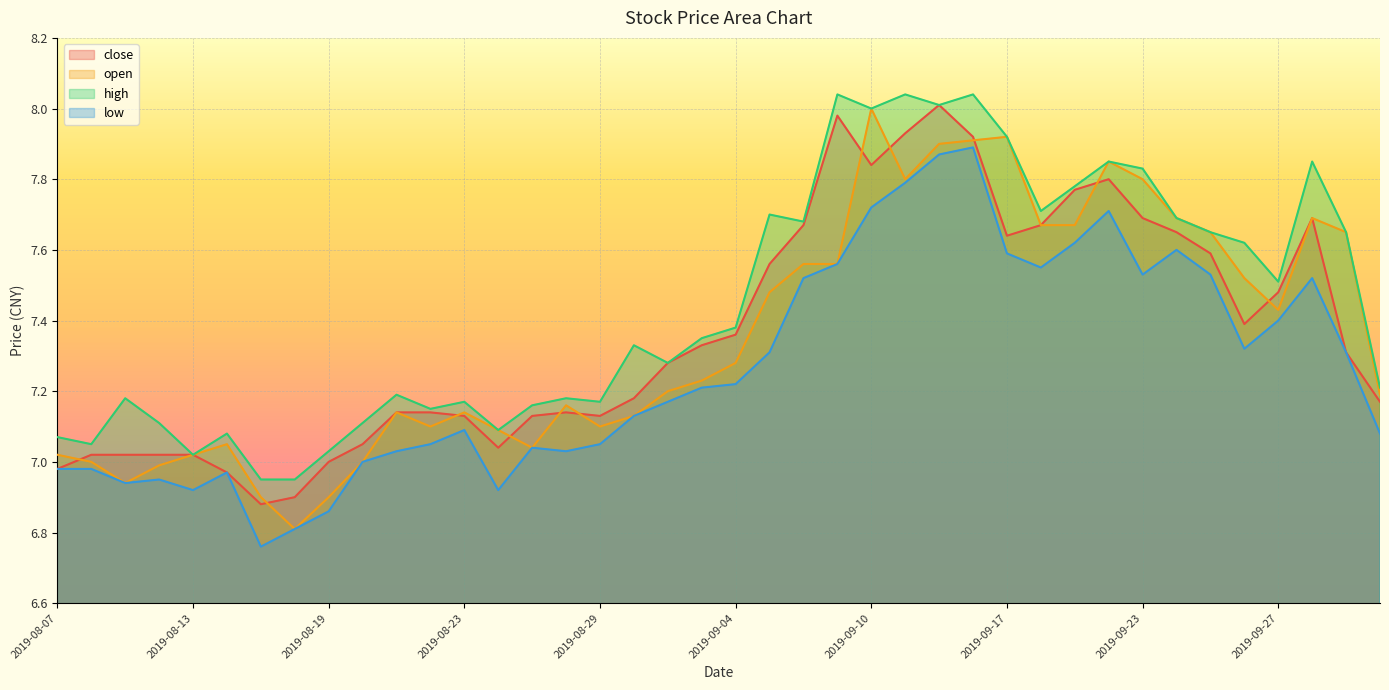

What is the difference between the maximum and minimum values in the low series?

1.1